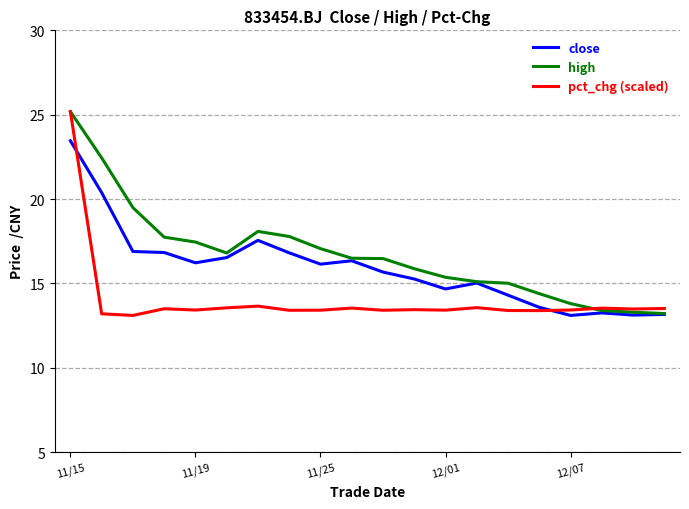

What is the smallest value displayed?

13.1